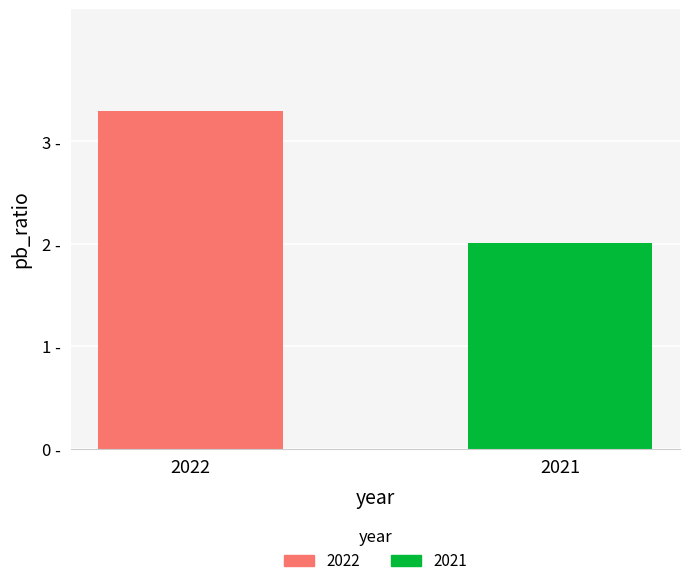

Reading left to right, list all the values displayed in this chart.

2022=3.3	2021=2.0